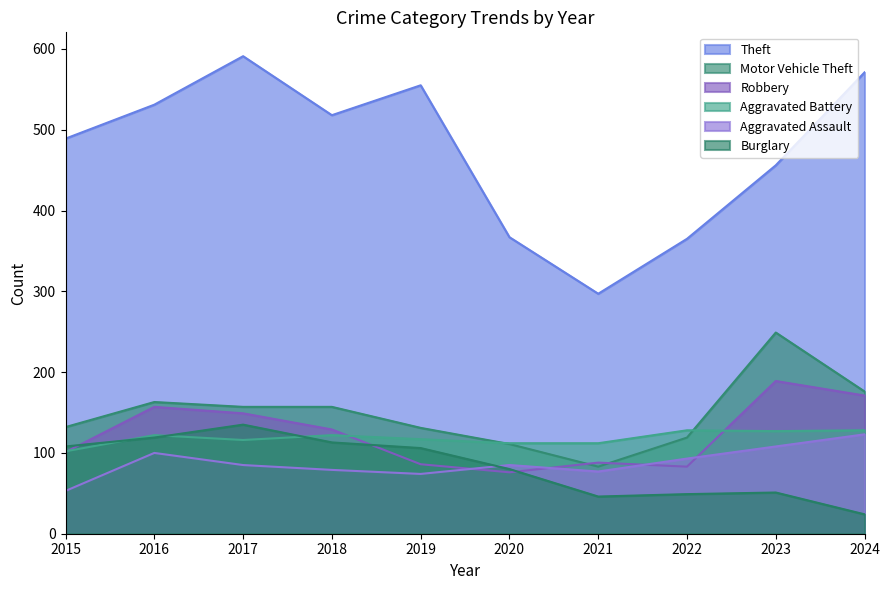

Where does the Robbery series first go above 129?

2016